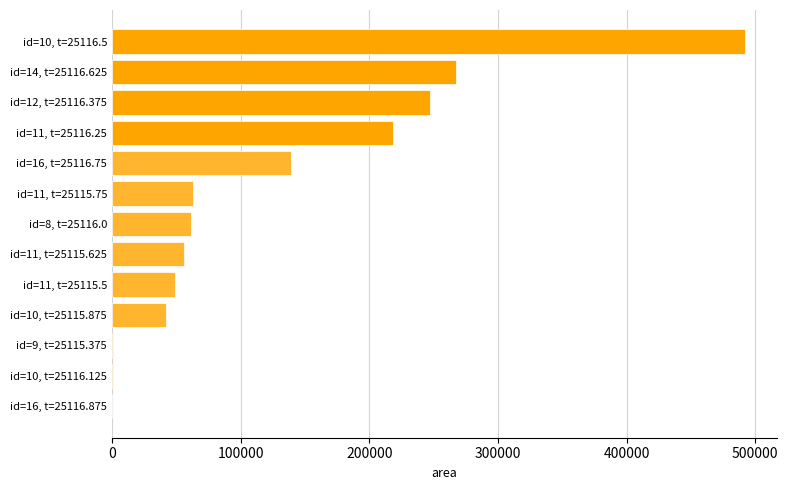

Which has a higher value, id=16, t=25116.75 or id=10, t=25116.5?

id=10, t=25116.5